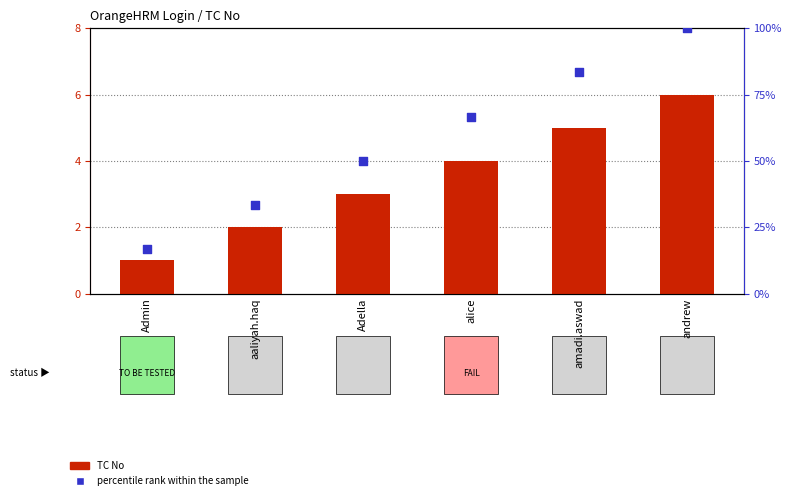

At how many categories does at least one series exceed 32?

5